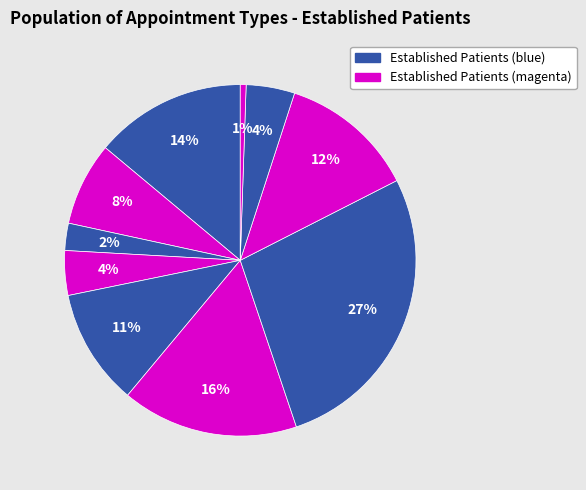

How many segments does this pie chart have?

10